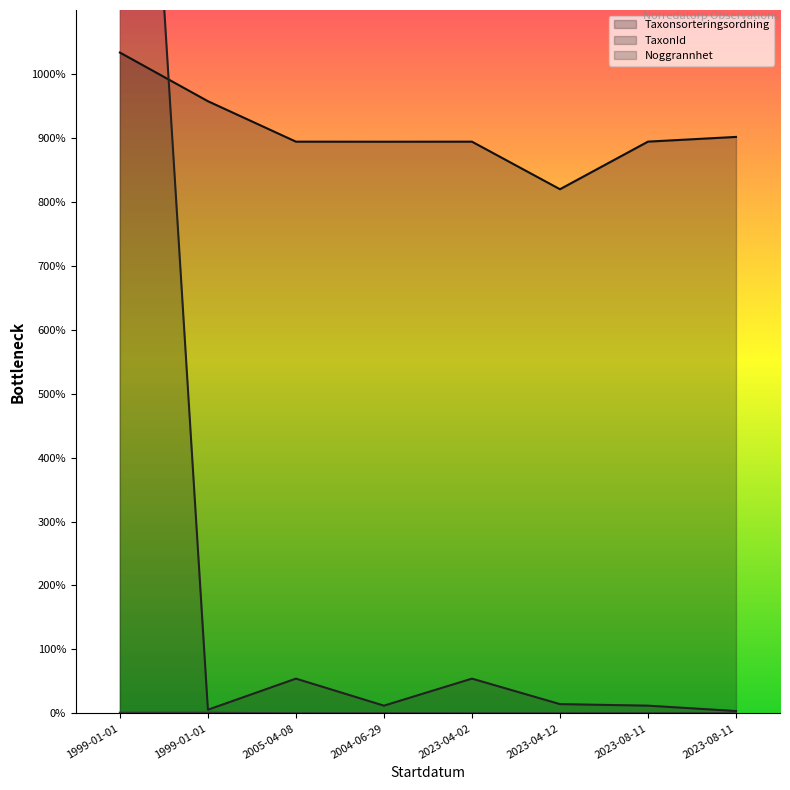

Reading left to right, list all the values displayed in this chart.

Taxonsorteringsordning: 103346	95737	89410	89403	89410	81972	89416	90151
TaxonId: 221423	569	5432	1205	5432	1445	1205	366
Noggrannhet: 100	100	10	25	10	10	25	10